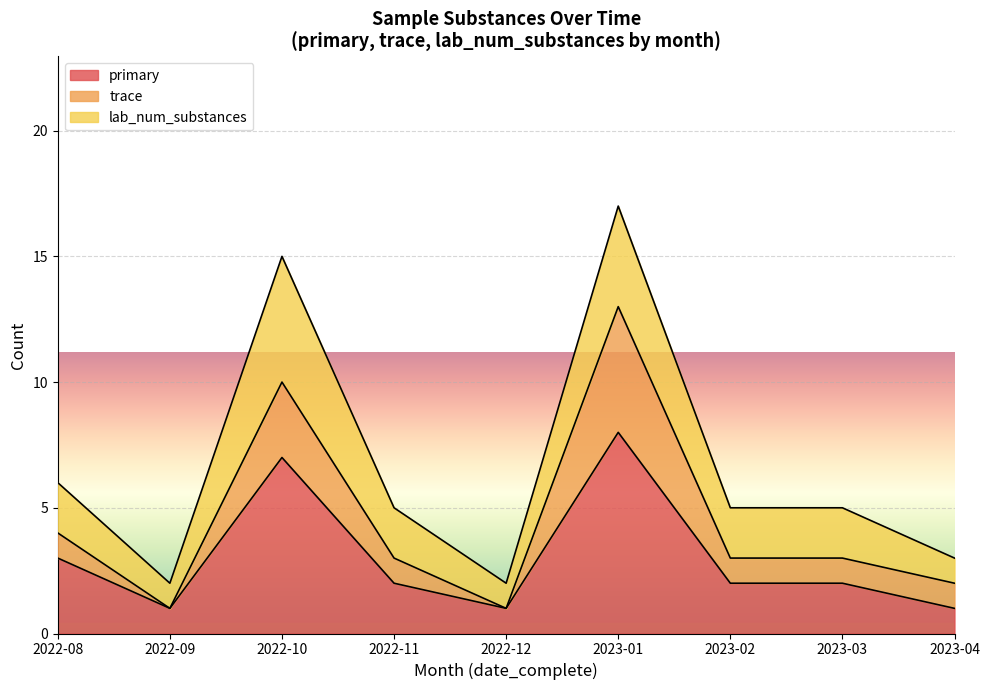

What is the minimum value shown in the chart?

1